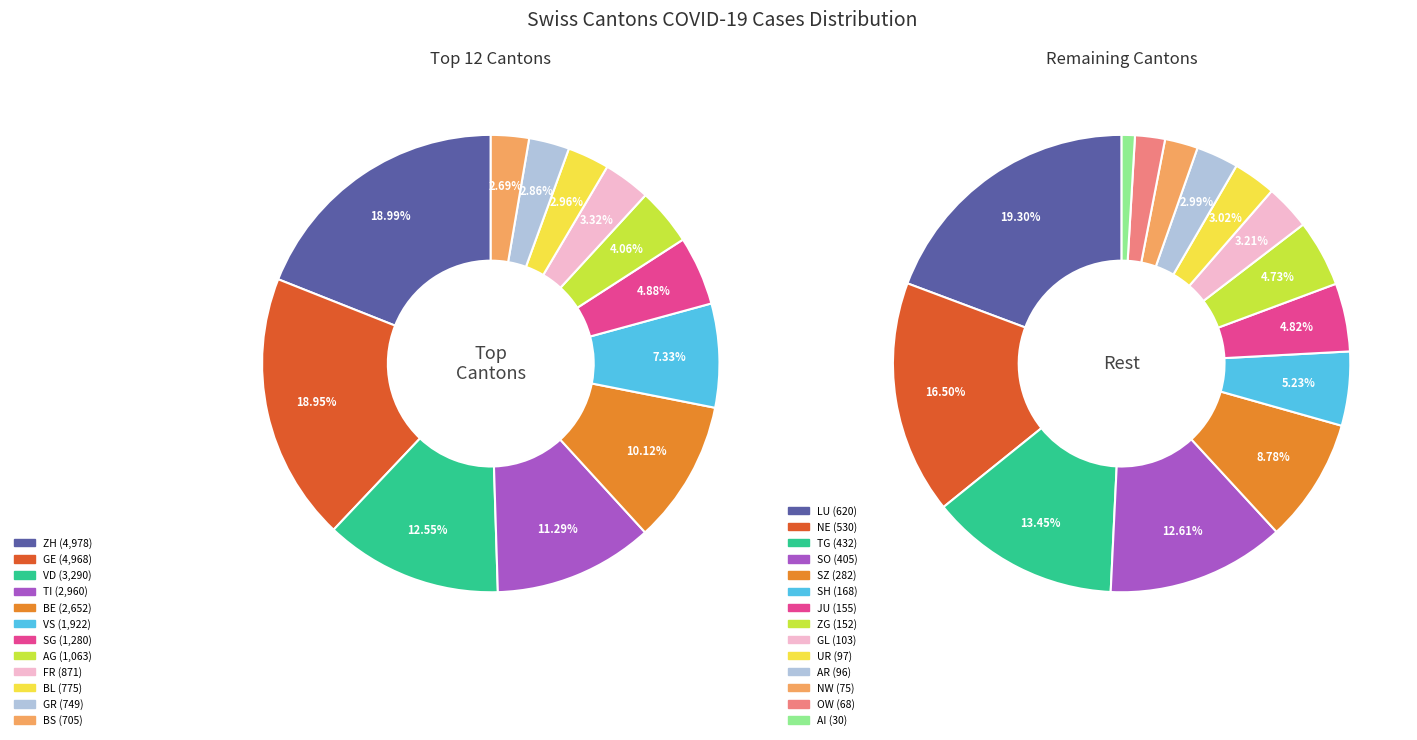

True or false: LU accounts for 1% of the total.

False